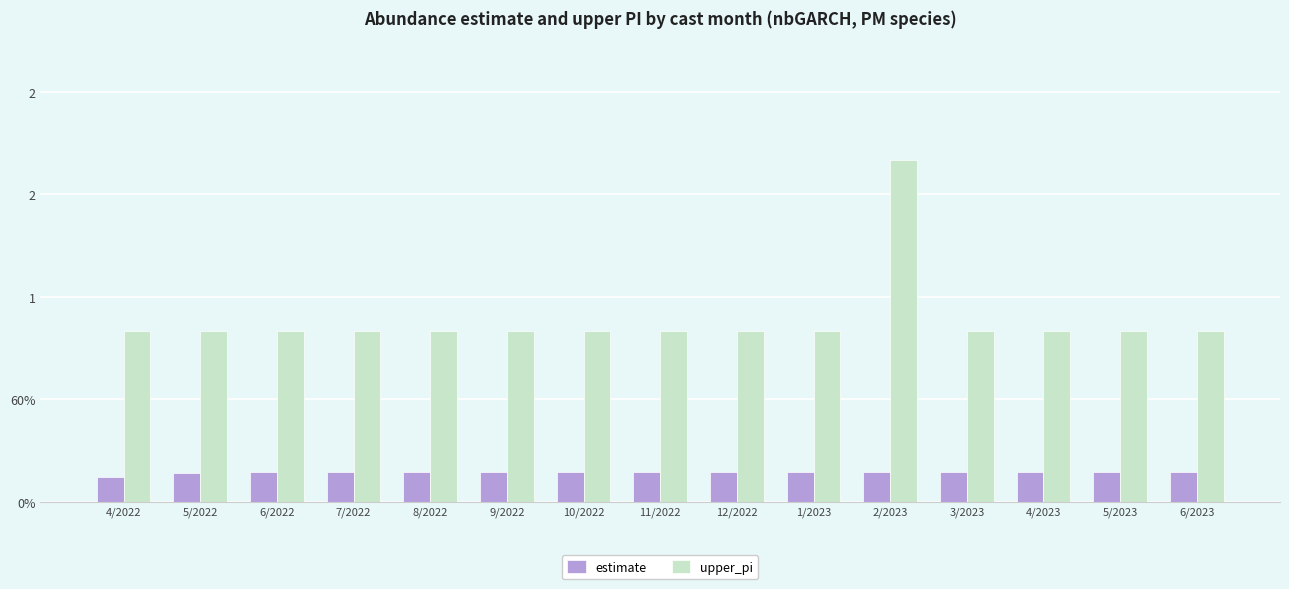

The estimate series shows 0.3 at 1/2023. True or false?

False